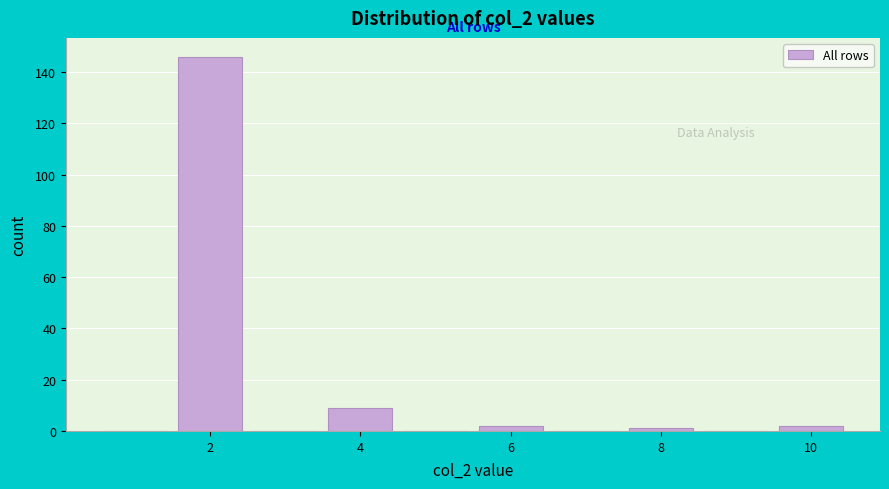

Reading left to right, transcribe this chart: for each bar, give the range it covers on the x-axis and its height. Neither the bar edges nor the heights are printed on the chart, so give them approximately, as read against the axes.

0.5 to 1.5: 0
1.5 to 2.5: 146
2.5 to 3.5: 0
3.5 to 4.5: 10
4.5 to 5.5: 0
5.5 to 6.5: 2
6.5 to 7.5: 0
7.5 to 8.5: under 2
8.5 to 9.5: 0
9.5 to 10.5: 2